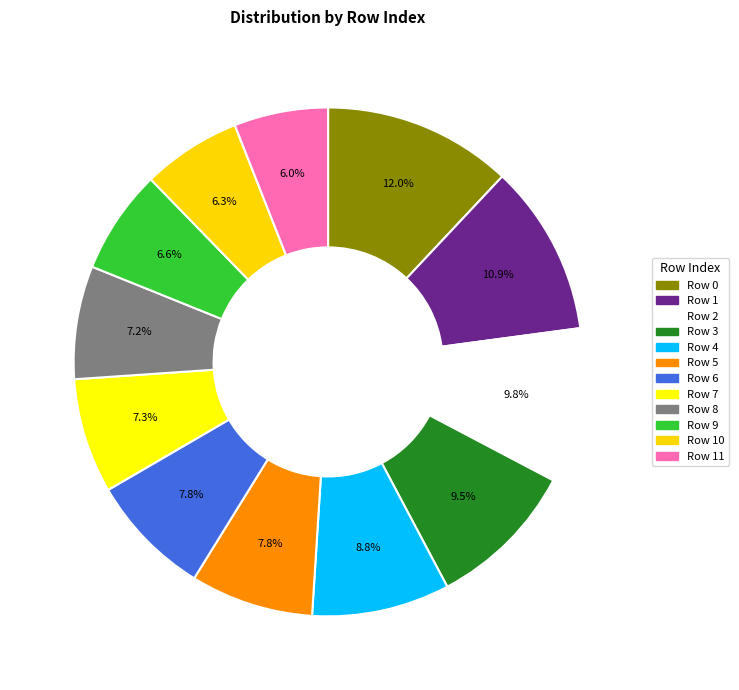

How many segments does this pie chart have?

12